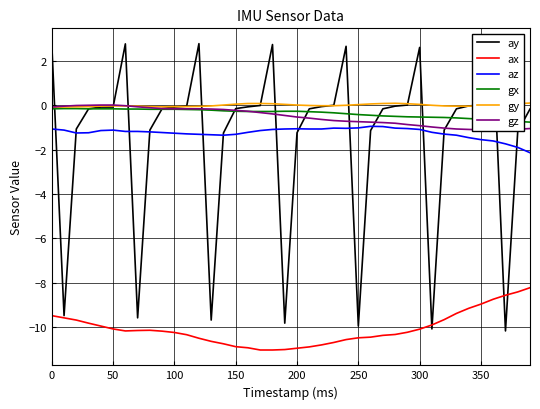

Which series has the largest range (max minus min)?

ay